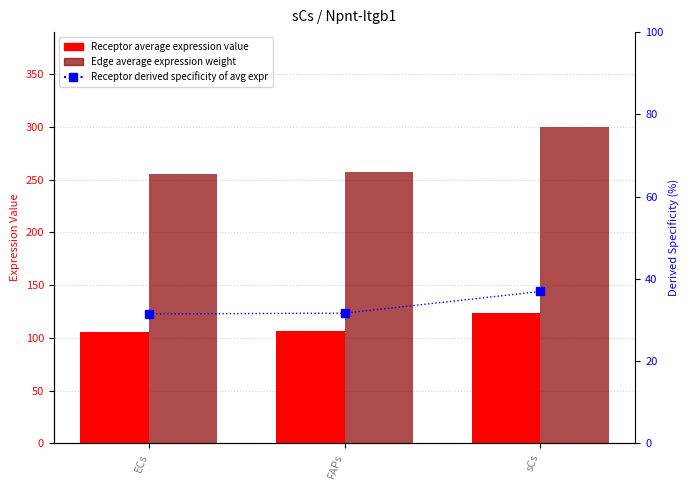

Which series changed the most between FAPs and sCs?

Edge average expression weight